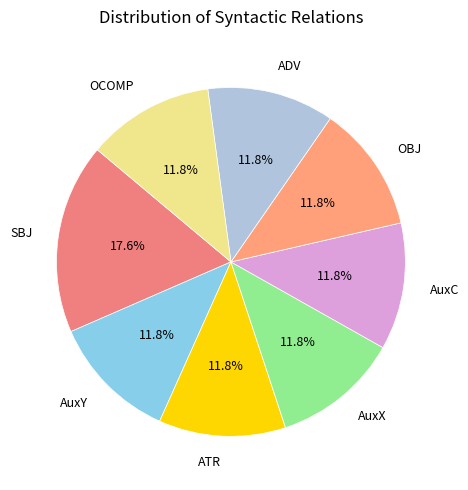

To the nearest percent, what is the difference between the largest and smallest slice percentages?

6%